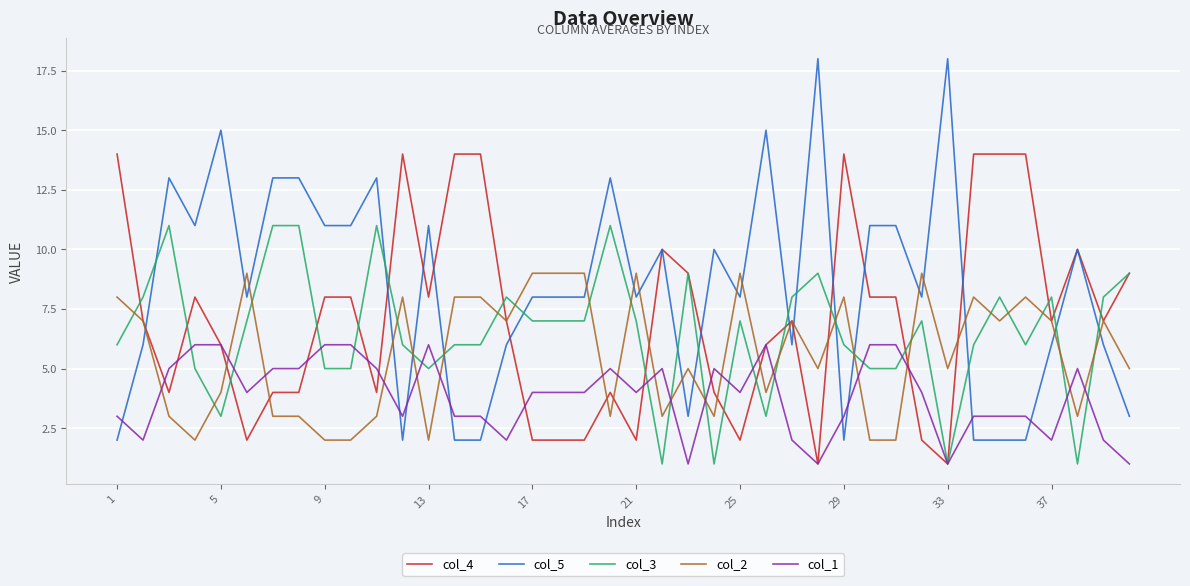

Which series has the largest total across all categories?

col_5